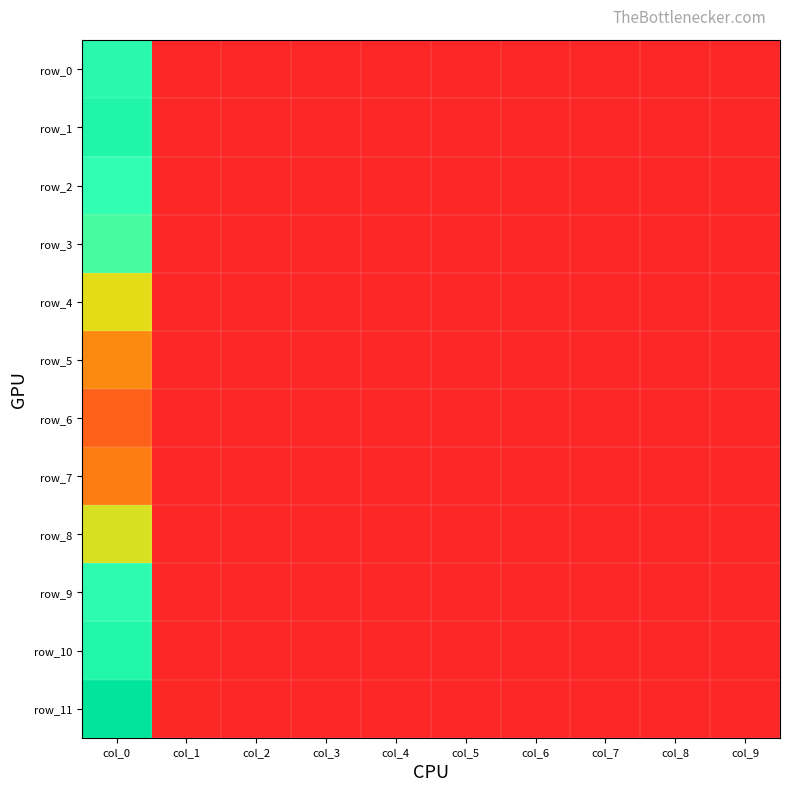

What is the difference between the highest and lowest values at col_0?

11.4